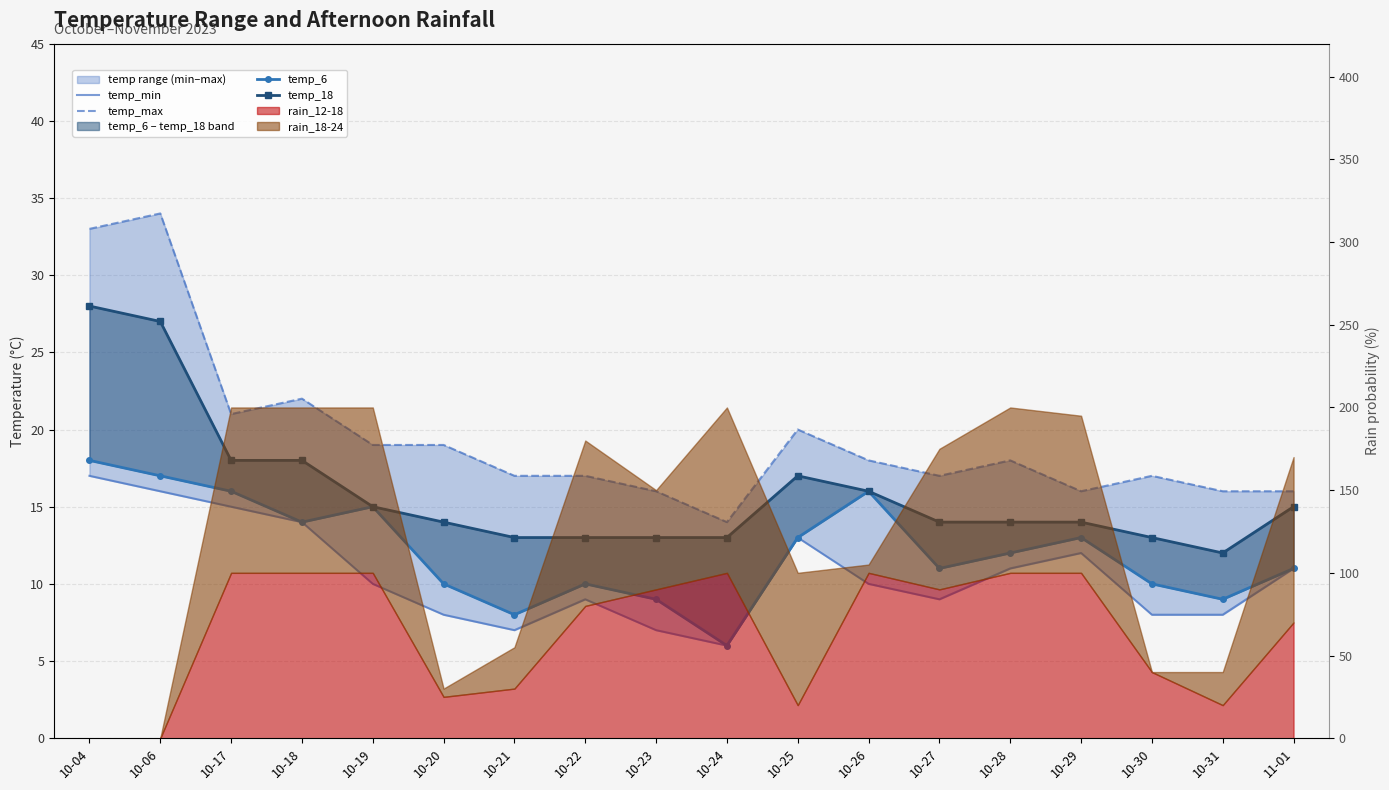

What is the sum of all temp_min values?

191